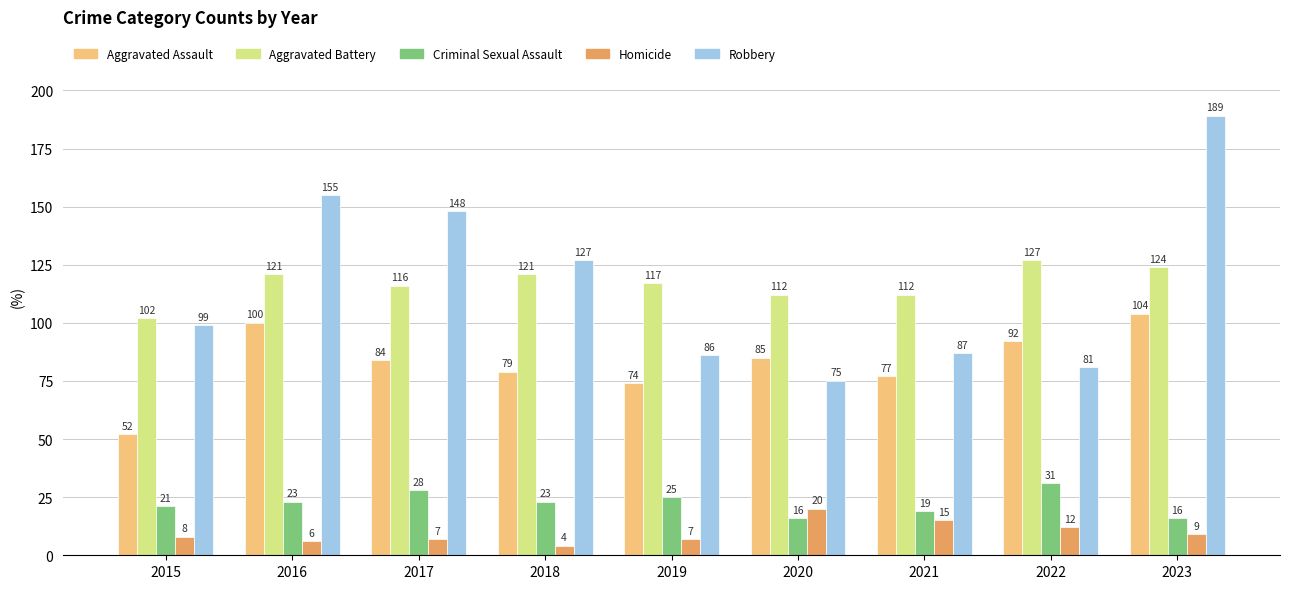

Is it true that Criminal Sexual Assault equals 34 at 2021?

False